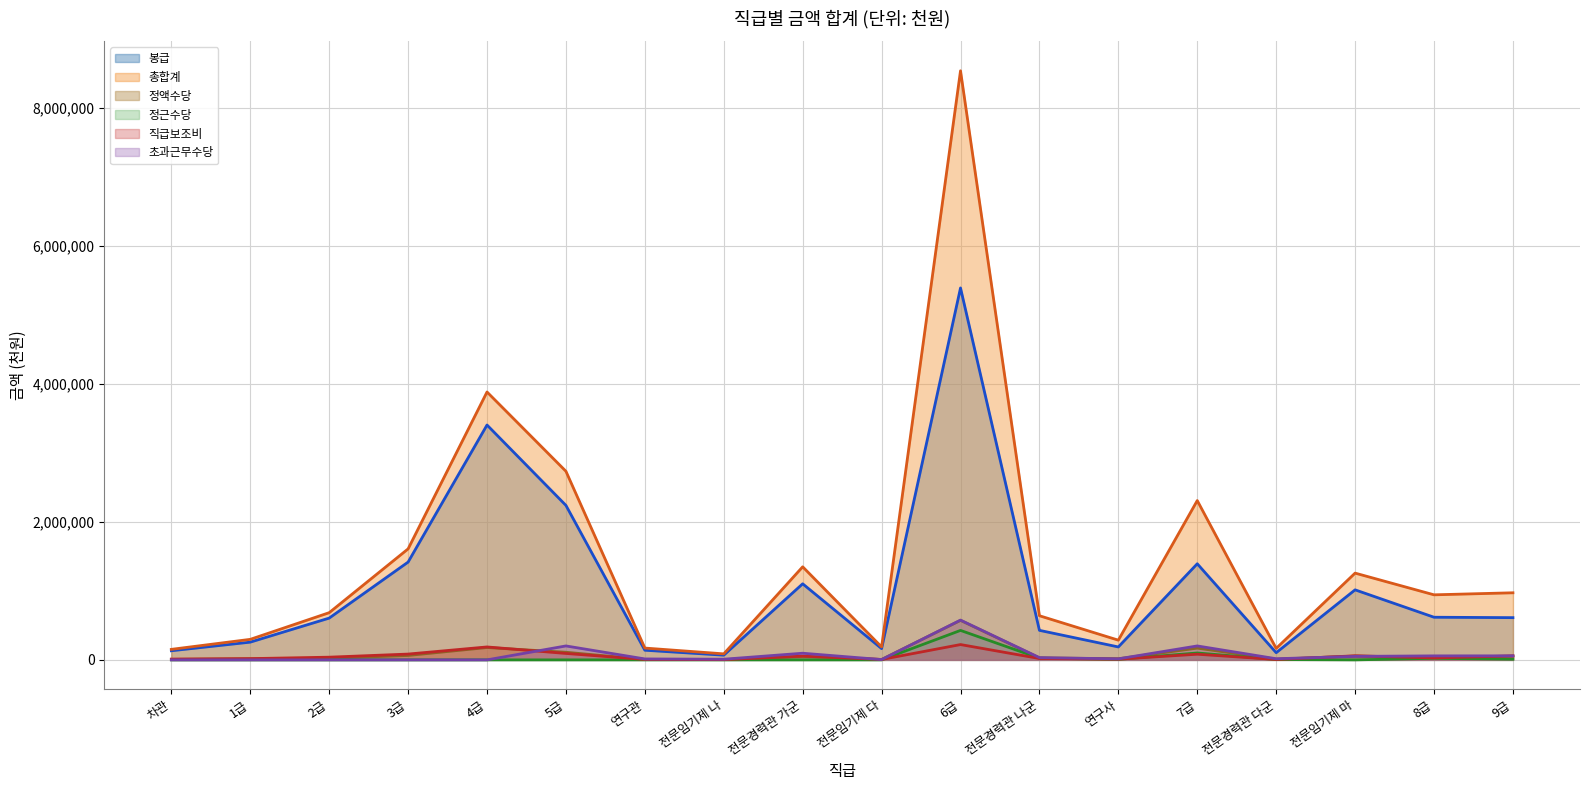

At which label is 정근수당 (선) closest to 213356?

7급